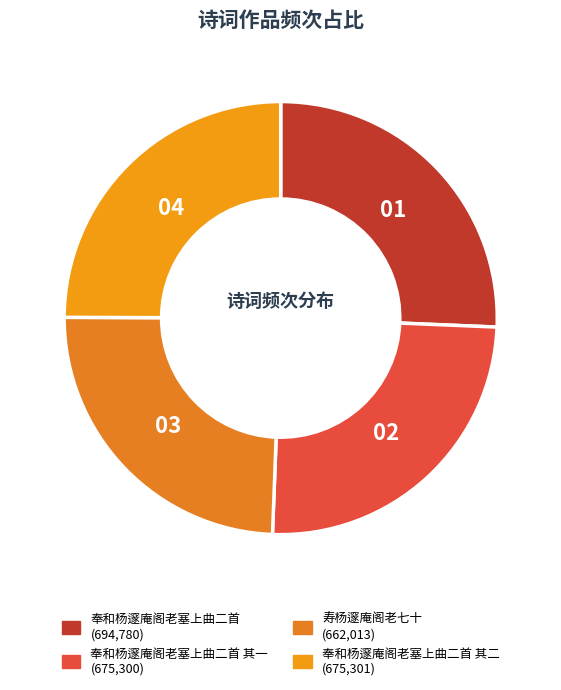

How many slices are in this pie chart?

4